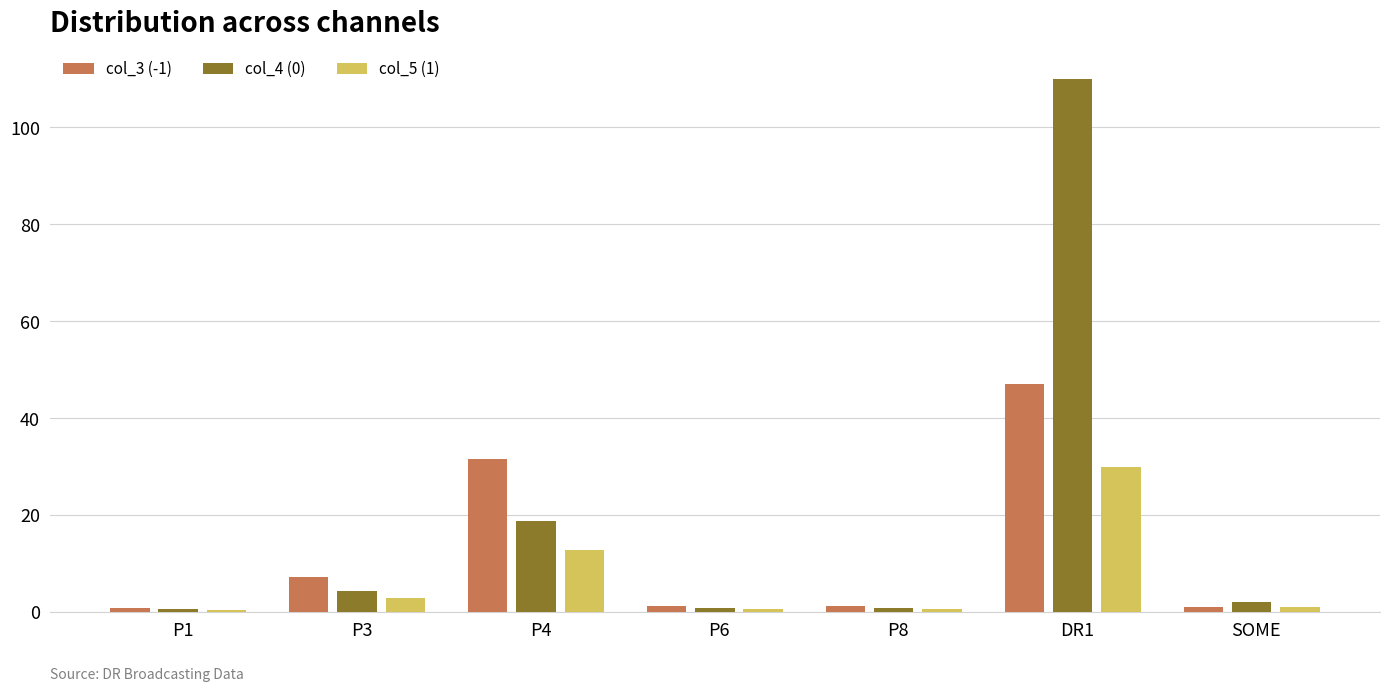

What is the total value across all series at P4?

63.0